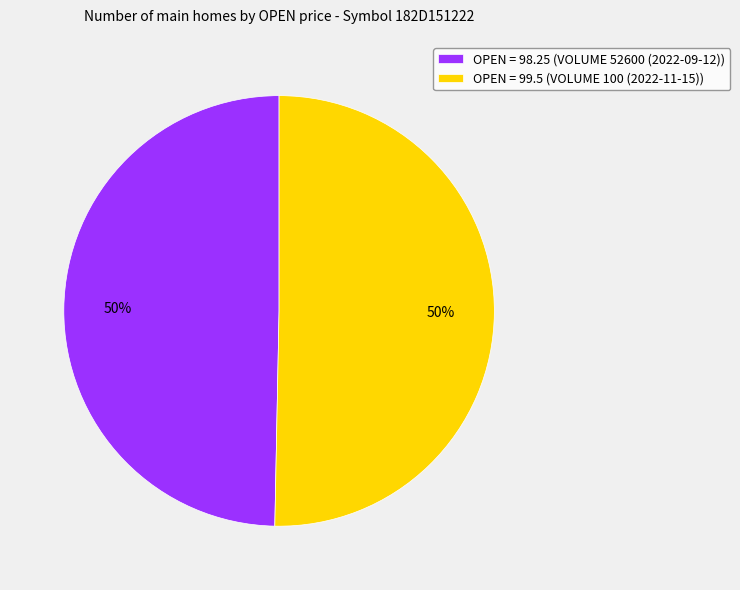

To the nearest percent, what is the combined percentage of OPEN = 99.5 (VOLUME 100 (2022-11-15)) and OPEN = 98.25 (VOLUME 52600 (2022-09-12))?

100%